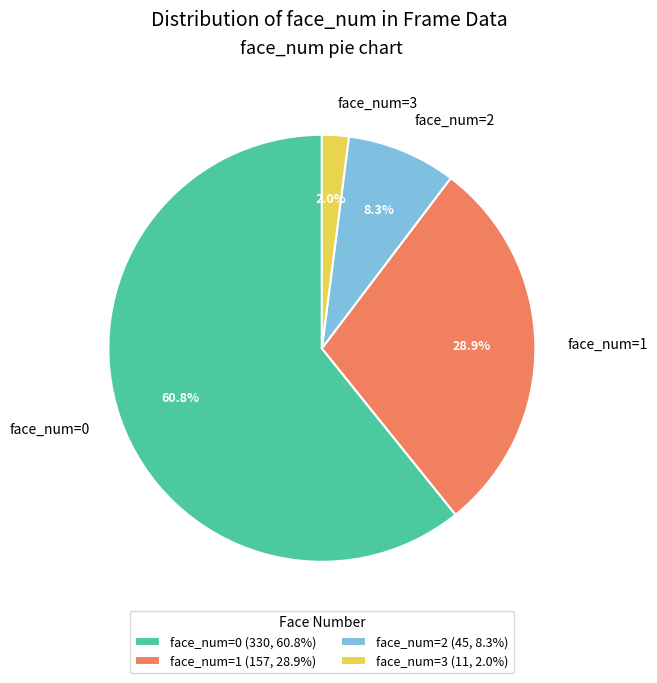

What is the ratio of the value at face_num=0 to the value at face_num=2?

7.3